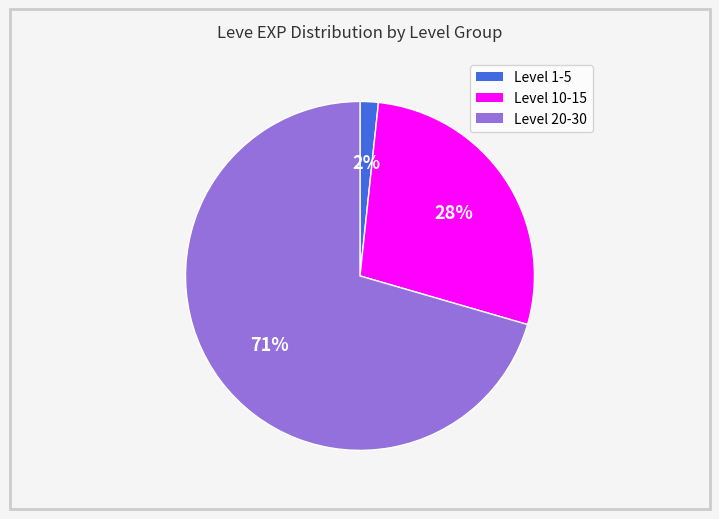

To the nearest percent, what is the average slice percentage?

33%